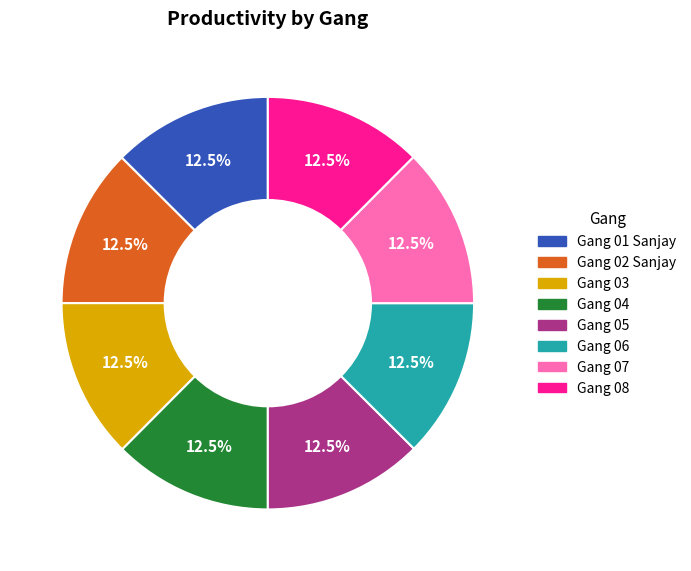

What percentage is NOT represented by Gang 08?

87.5%